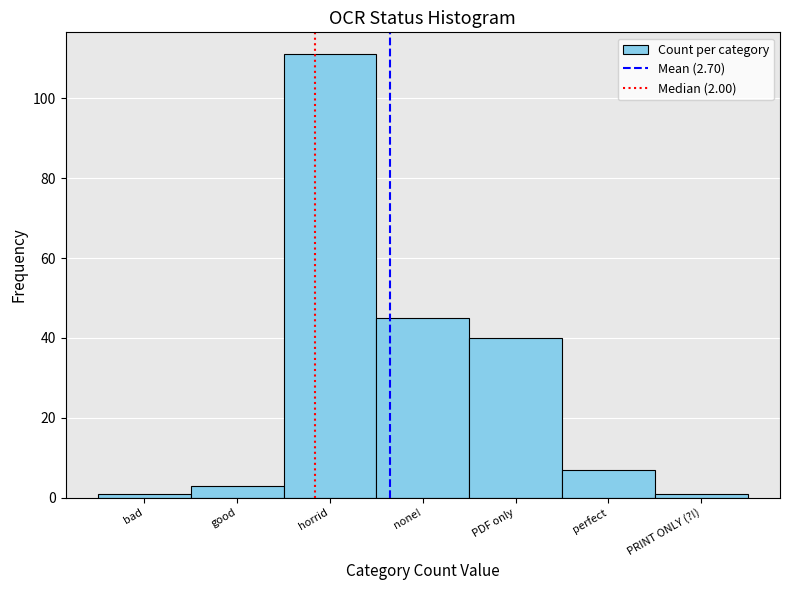

Reading left to right, what are all the values shown in this chart?

bad=1	good=3	horrid=111	none!=45	PDF only=40	perfect=7	PRINT ONLY (?!)=1